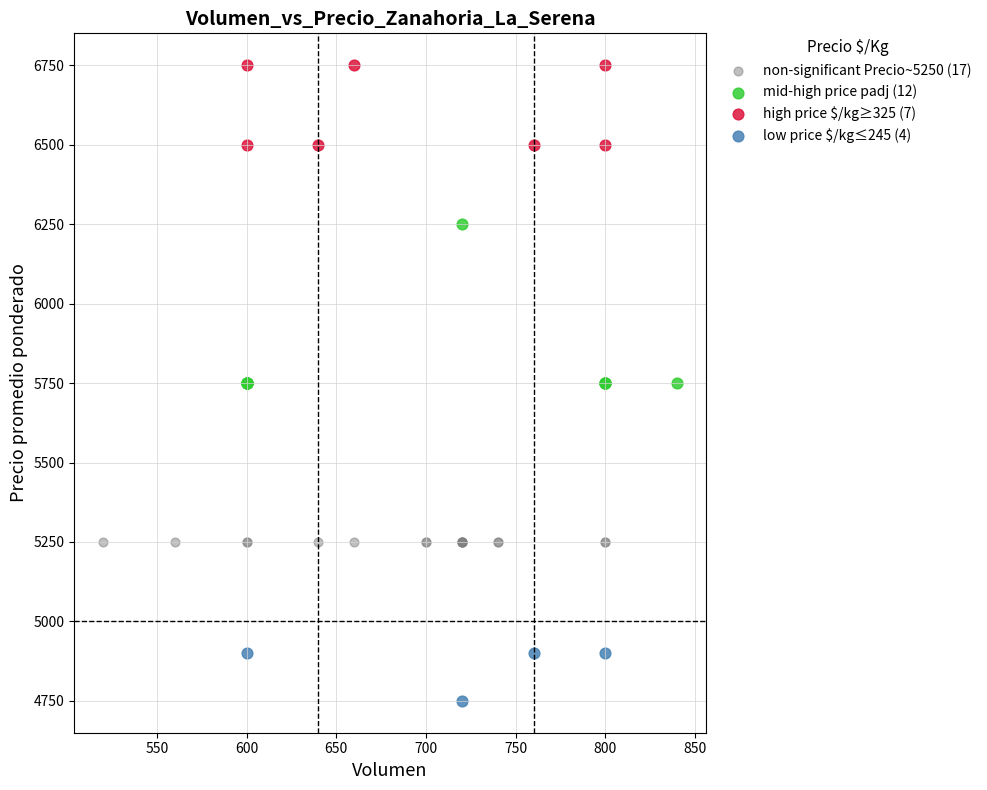

What are all the series names shown in the legend?

non-significant Precio~5250 (17), mid-high price padj (12), high price $/kg≥325 (7), low price $/kg≤245 (4)